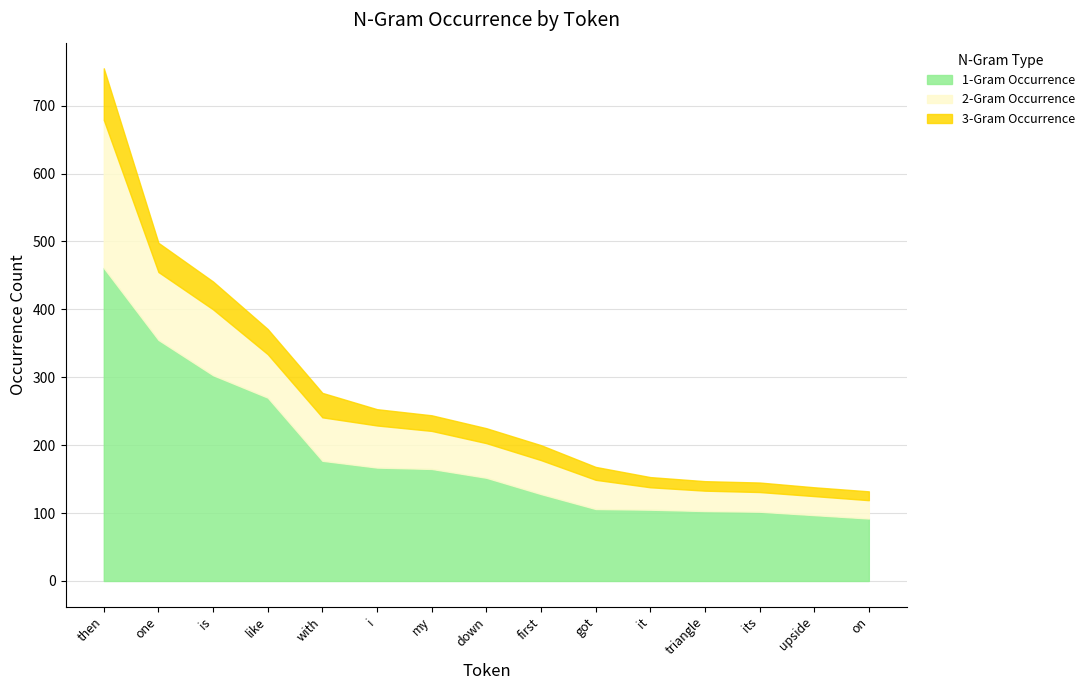

List the series in order of their peak value, lowest first.

3-Gram Occurrence, 2-Gram Occurrence, 1-Gram Occurrence